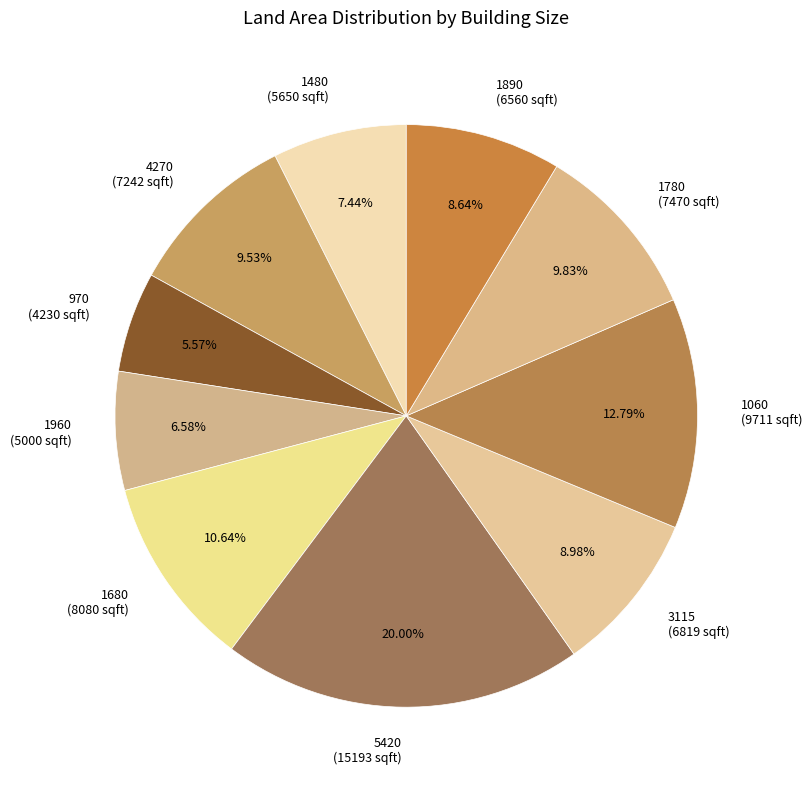

Which slice is the largest?

5420